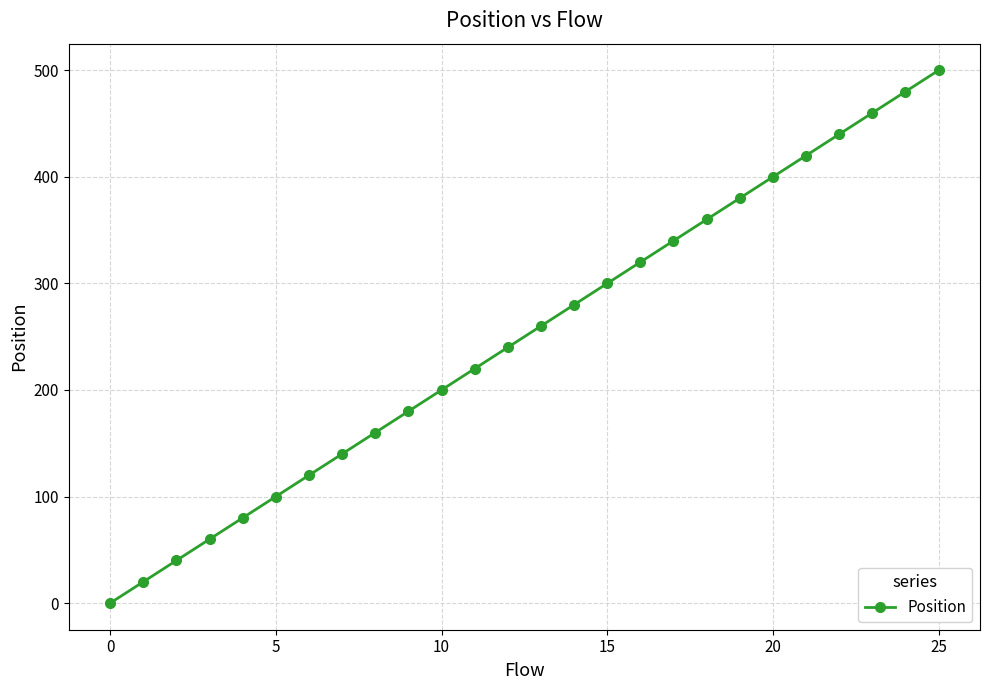

What is the maximum value shown in the chart?

500